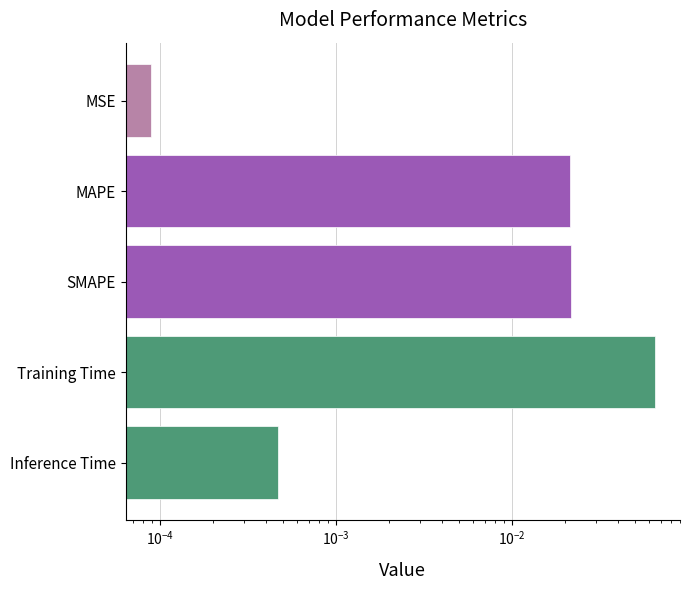

Is it true that the value at Inference Time is 0.0?

False